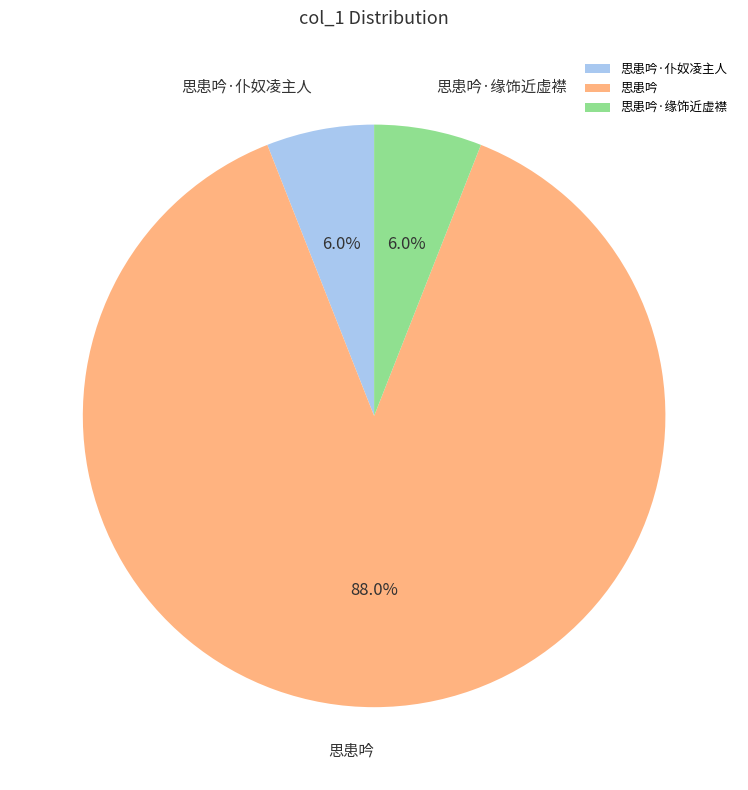

The 思患吟·仆奴凌主人 slice represents 6% of the pie. True or false?

True